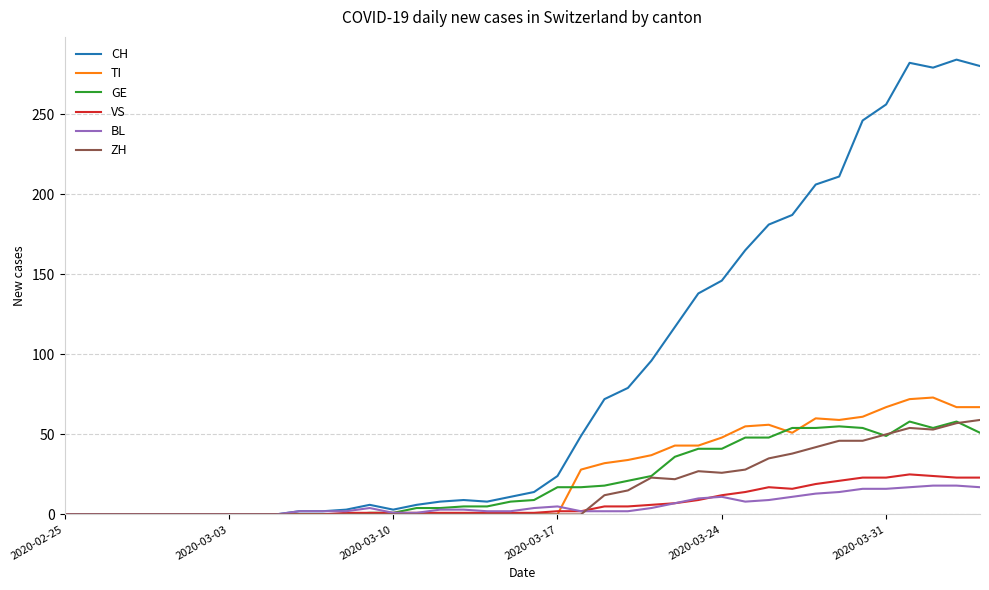

What is the greatest value displayed?

284